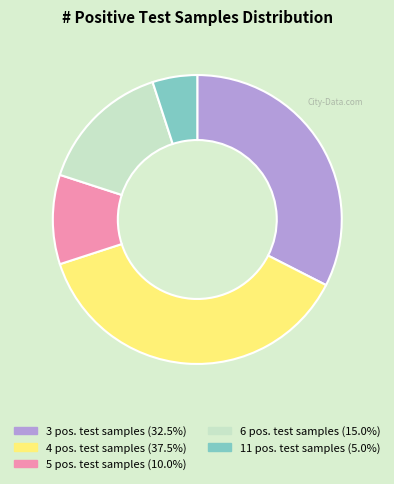

How many segments does this pie chart have?

5